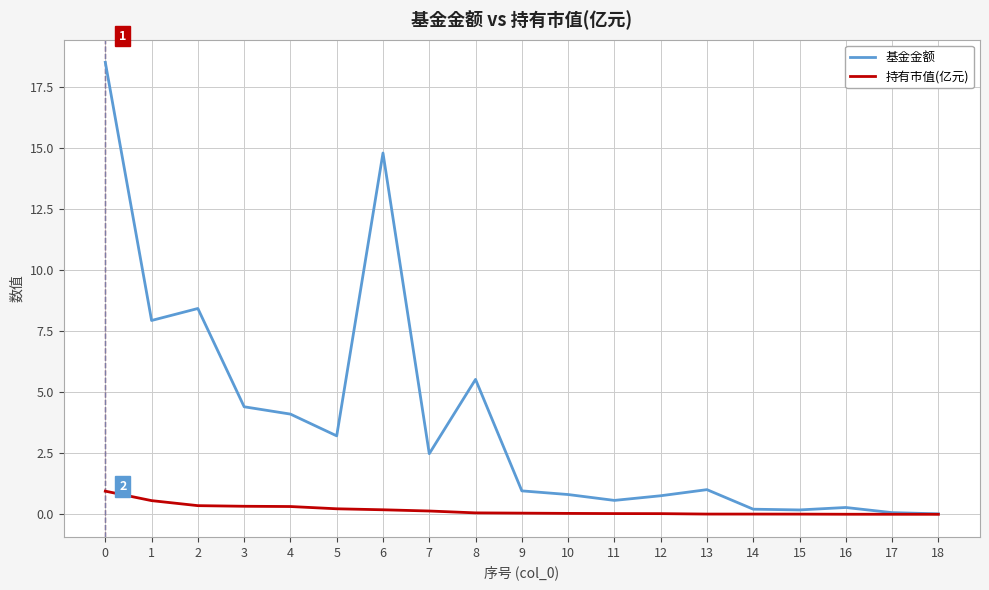

Is the value of 持有市值(亿元) at 9 greater than the value of 基金金额 at 12?

No